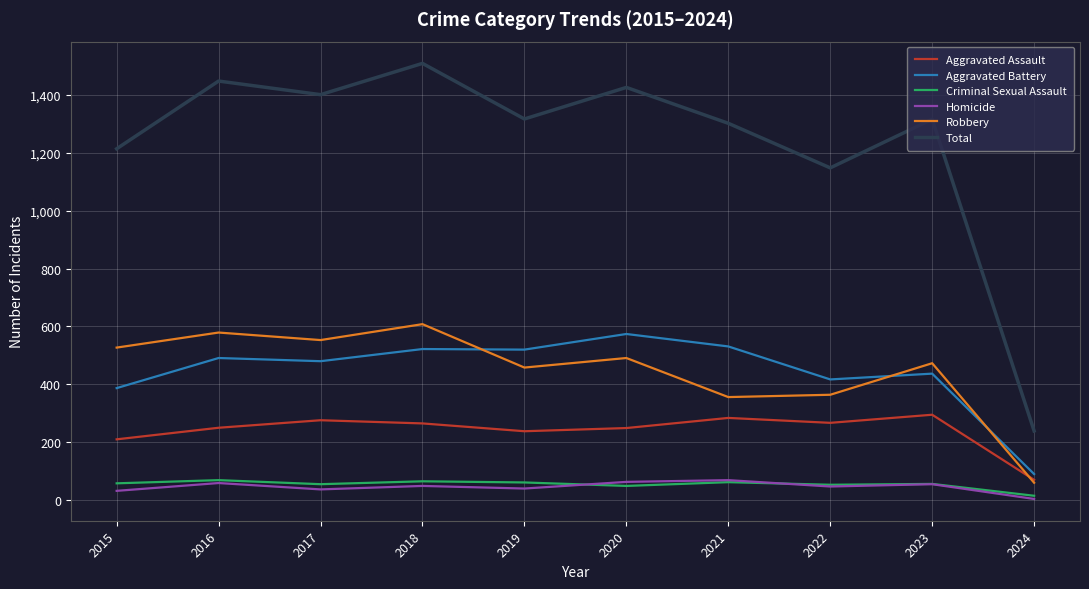

At 2020, list the series in order from smallest to largest.

Criminal Sexual Assault, Homicide, Aggravated Assault, Robbery, Aggravated Battery, Total